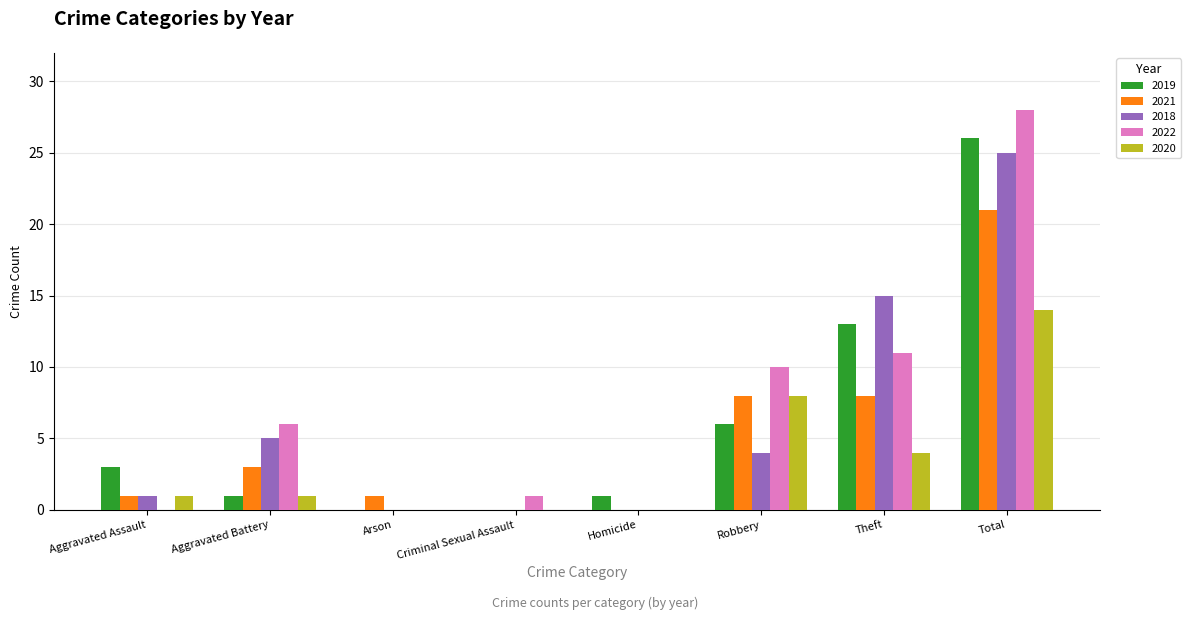

Which category has the highest value in the 2022 series?

Total